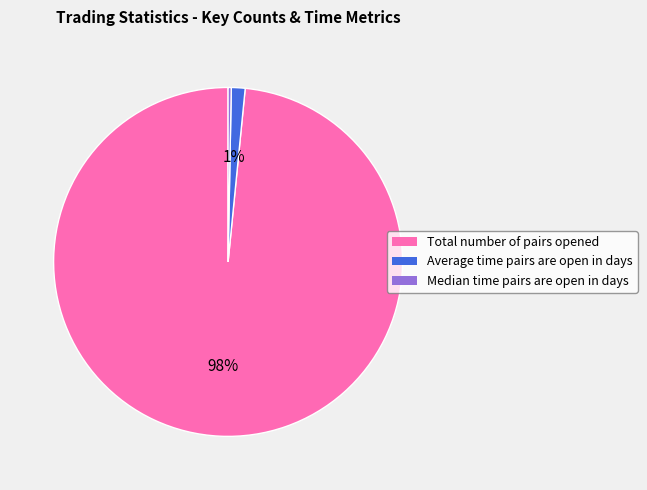

The Average time pairs are open in days slice represents 1% of the pie. True or false?

True